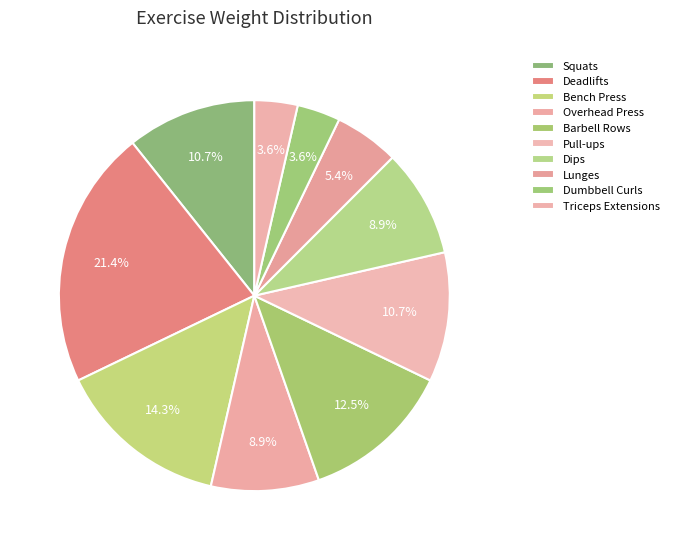

To the nearest percent, what is the difference between the largest and smallest slice percentages?

18%